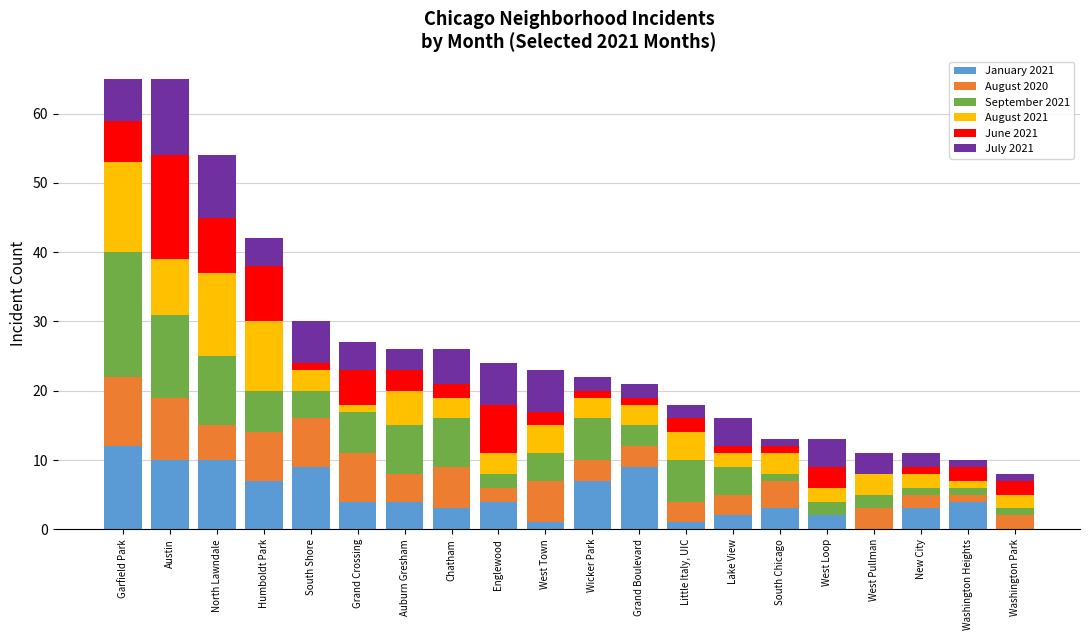

What are all the series names shown in the legend?

January 2021, August 2020, September 2021, August 2021, June 2021, July 2021